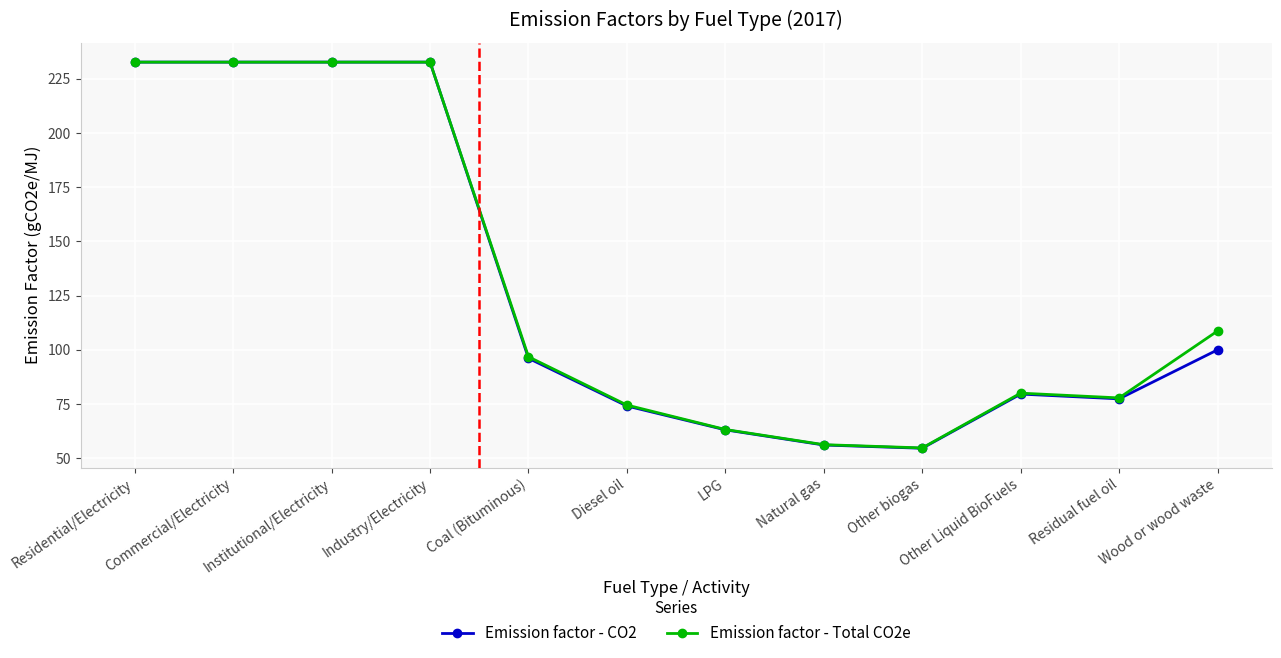

Which series changed the most between Diesel oil and Natural gas?

Emission factor - Total CO2e